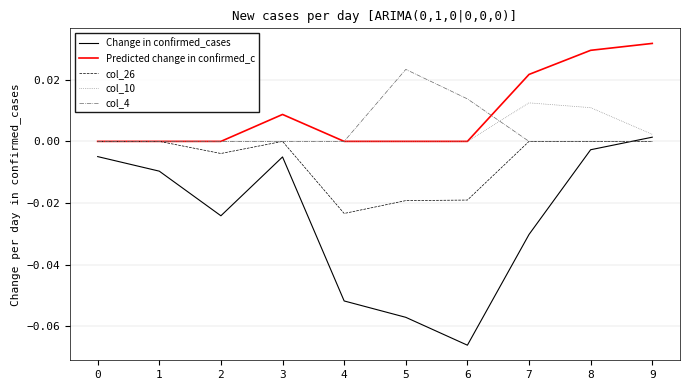

True or false: Predicted change in confirmed_c and Change in confirmed_cases cross at least once.

False